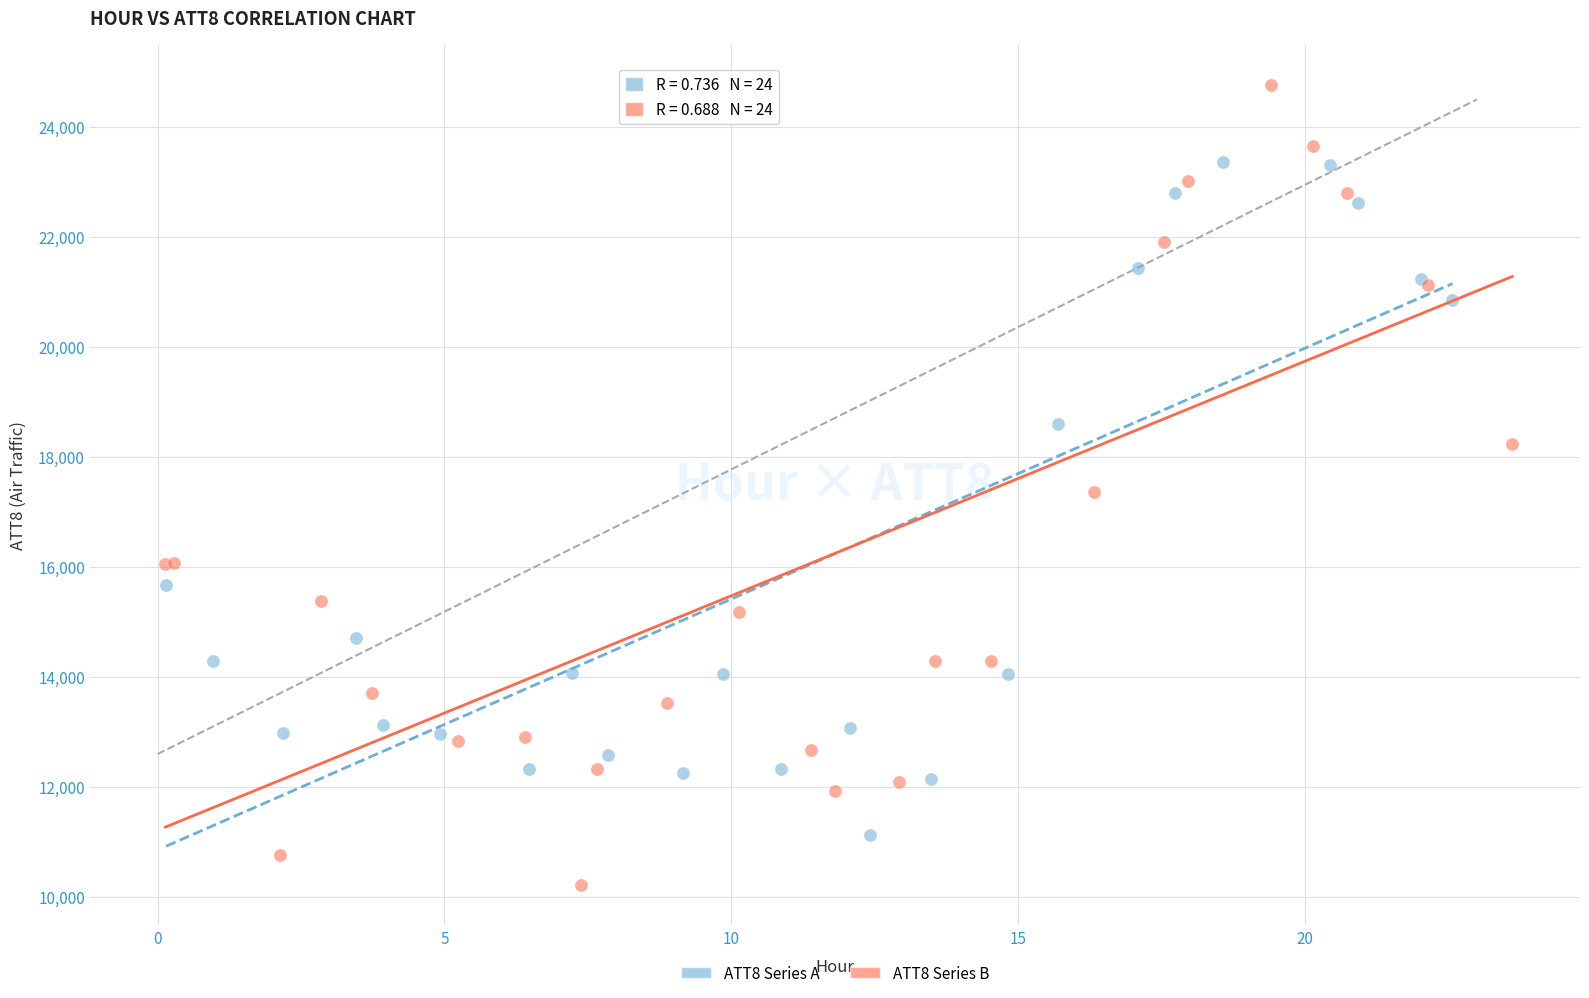

What are all the series names shown in the legend?

ATT8 Series A, ATT8 Series B